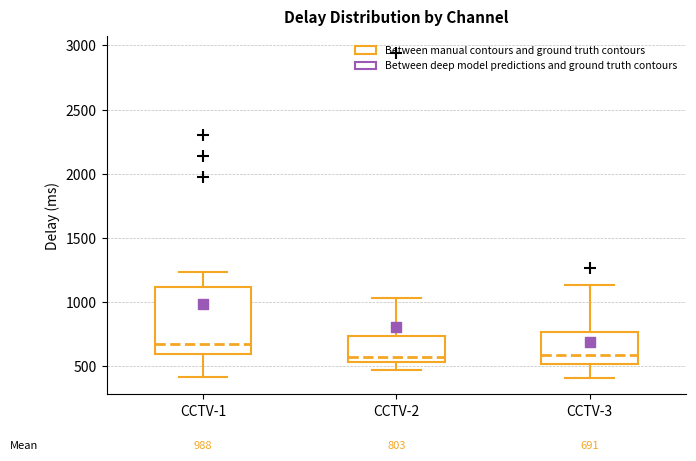

Which box is the tallest, from its lower edge to its upper edge?

CCTV-1